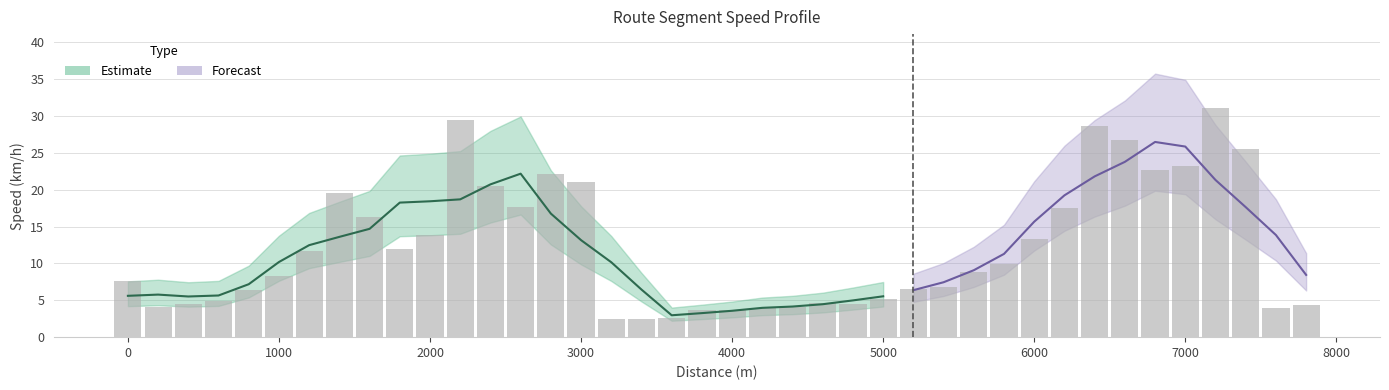

Does the chart contain any negative values?

No